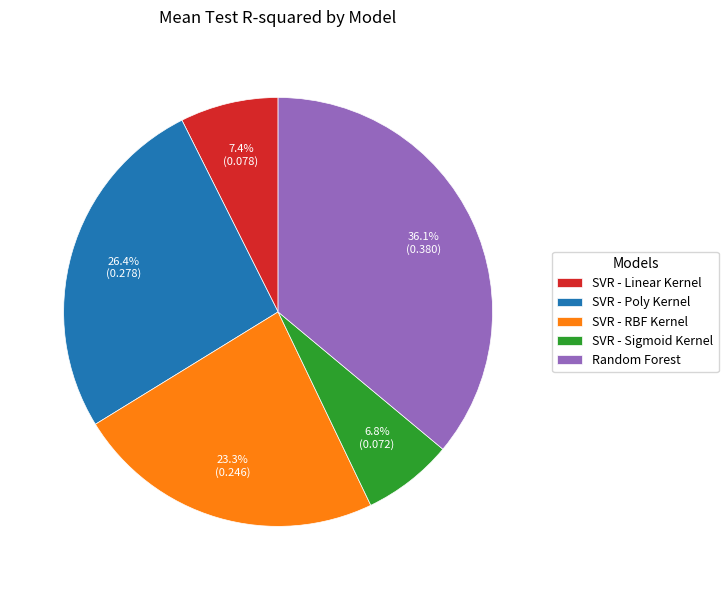

Rank the categories by value from highest to lowest.

Random Forest, SVR - Poly Kernel, SVR - RBF Kernel, SVR - Linear Kernel, SVR - Sigmoid Kernel